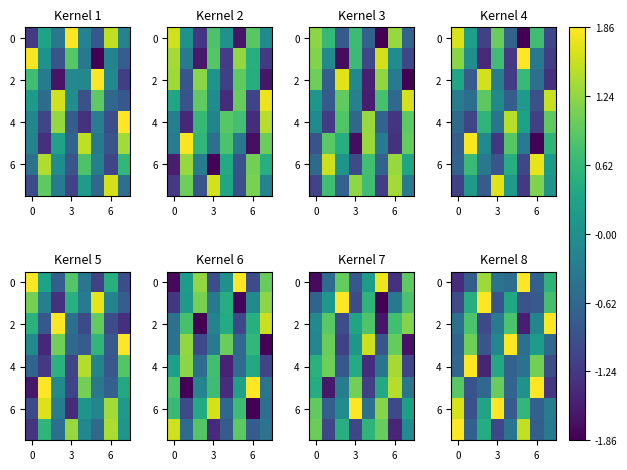

Count the number of data series in this chart.

8